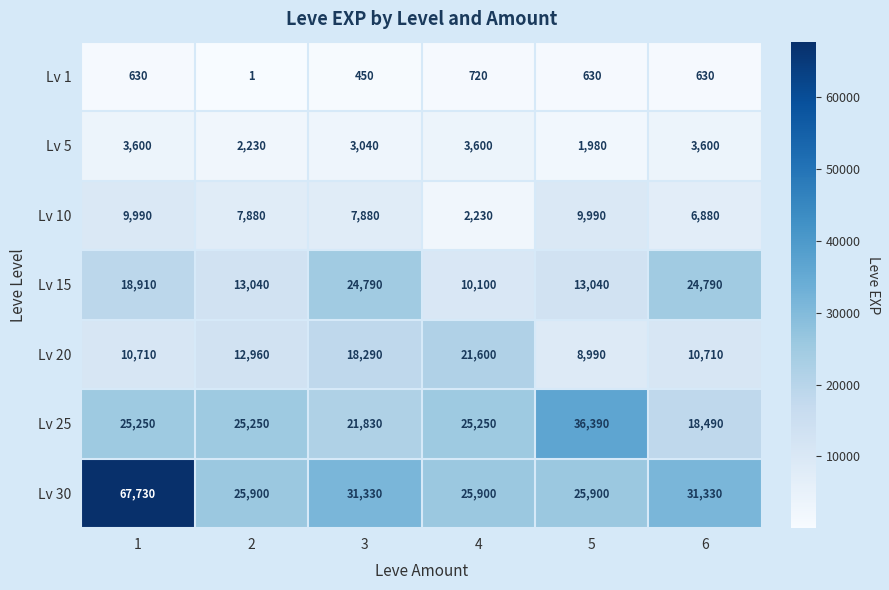

What is the difference between the Lv 10 values at 2 and 1?

2110